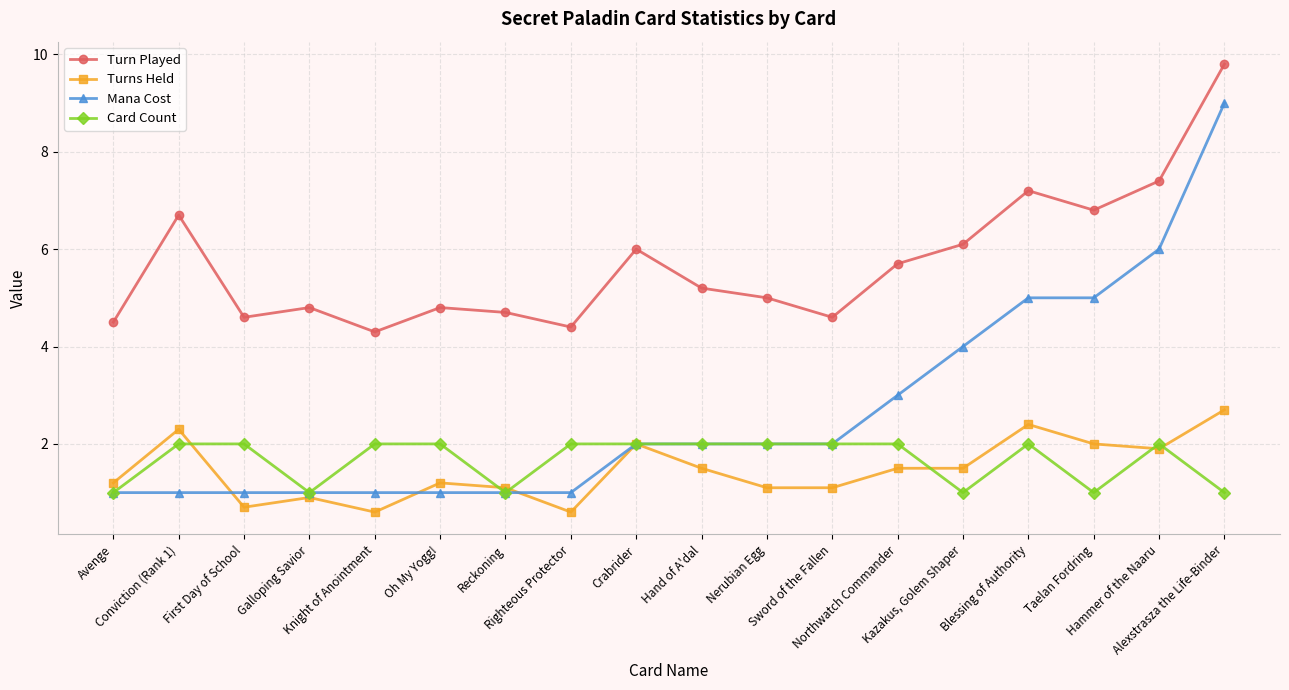

What position from the left is Hand of A'dal?

10